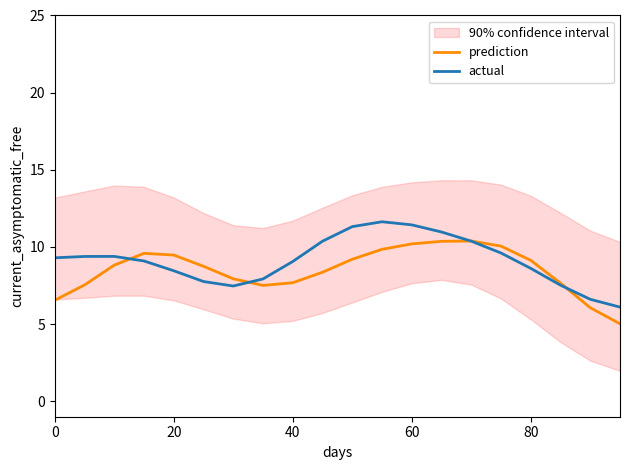

How many intersections are there between prediction and actual?

4